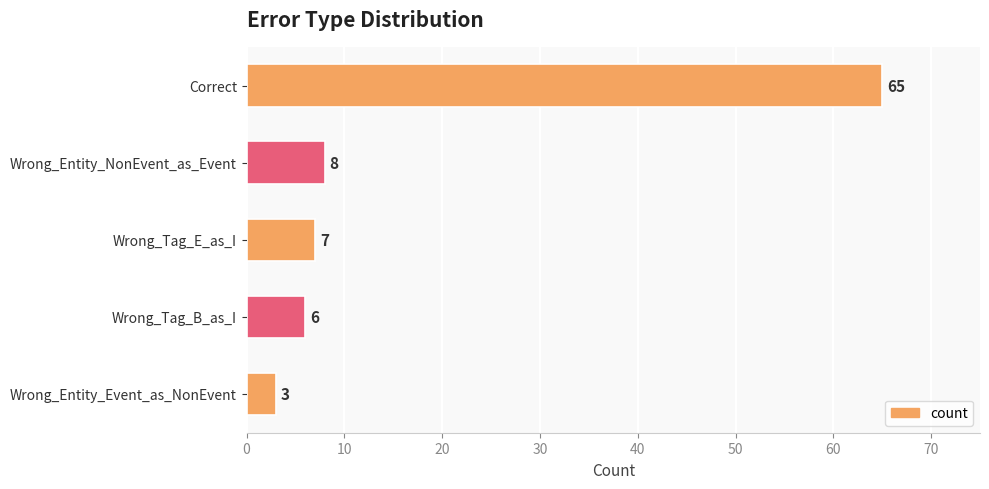

What is the sum of the values at Correct and Wrong_Tag_B_as_I?

71